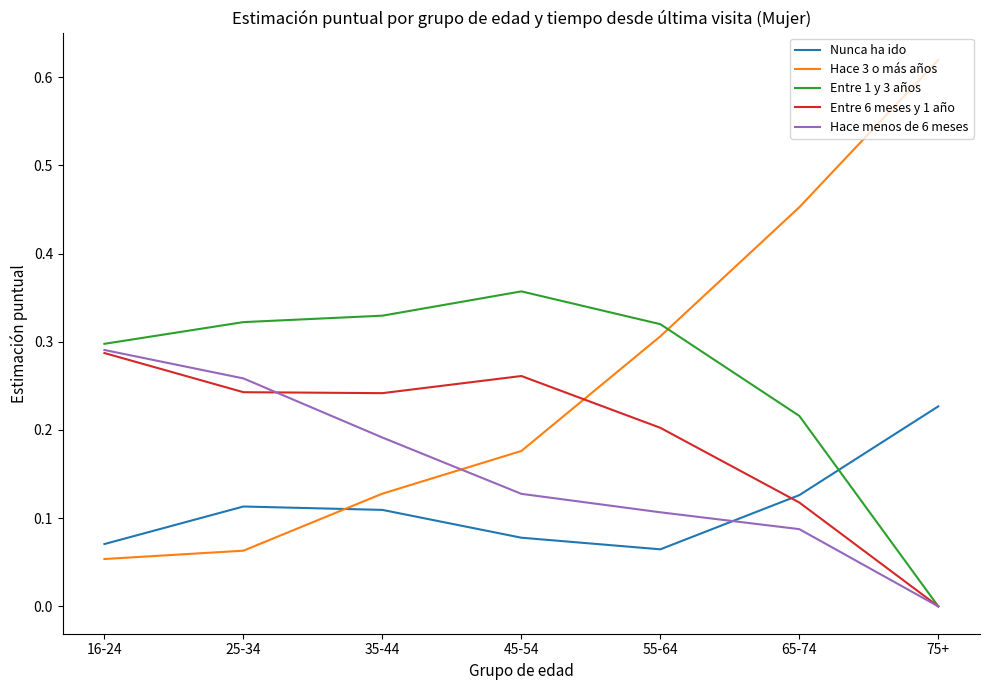

True or false: Nunca ha ido and Entre 6 meses y 1 año intersect in this chart.

True